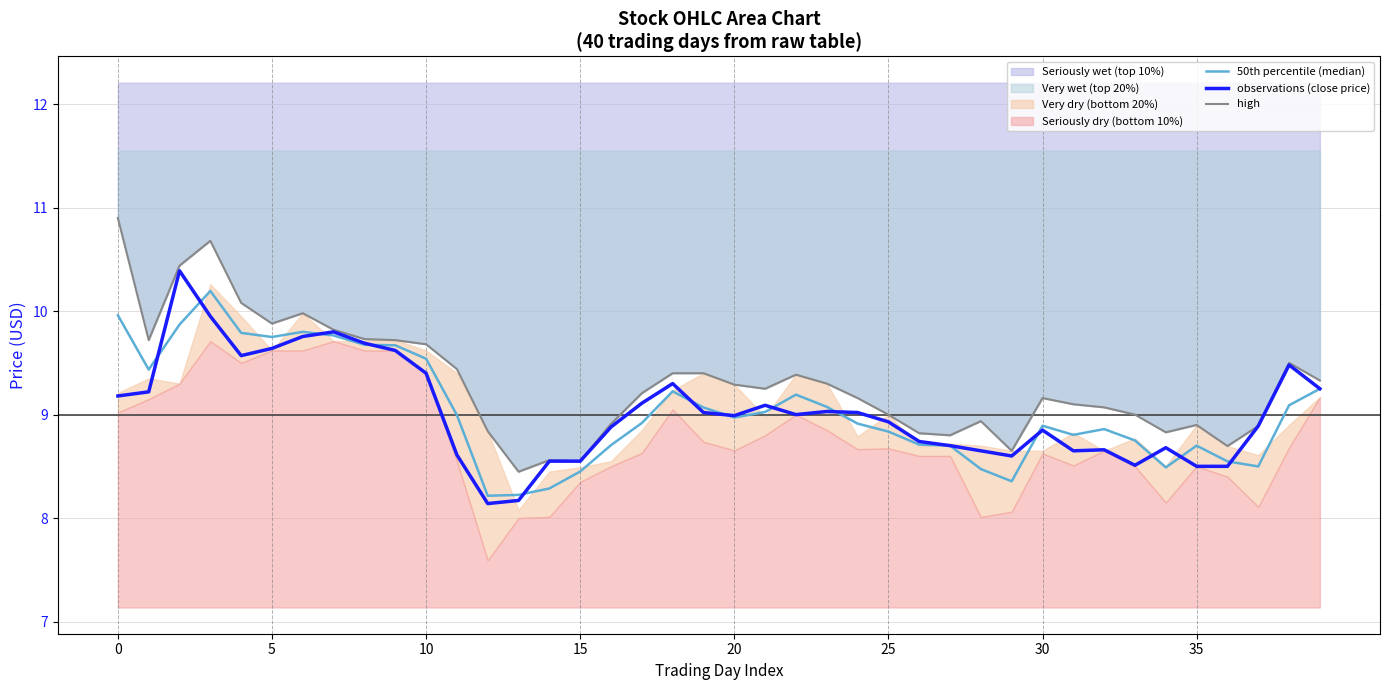

True or false: high has more than 2 interior local peaks.

True